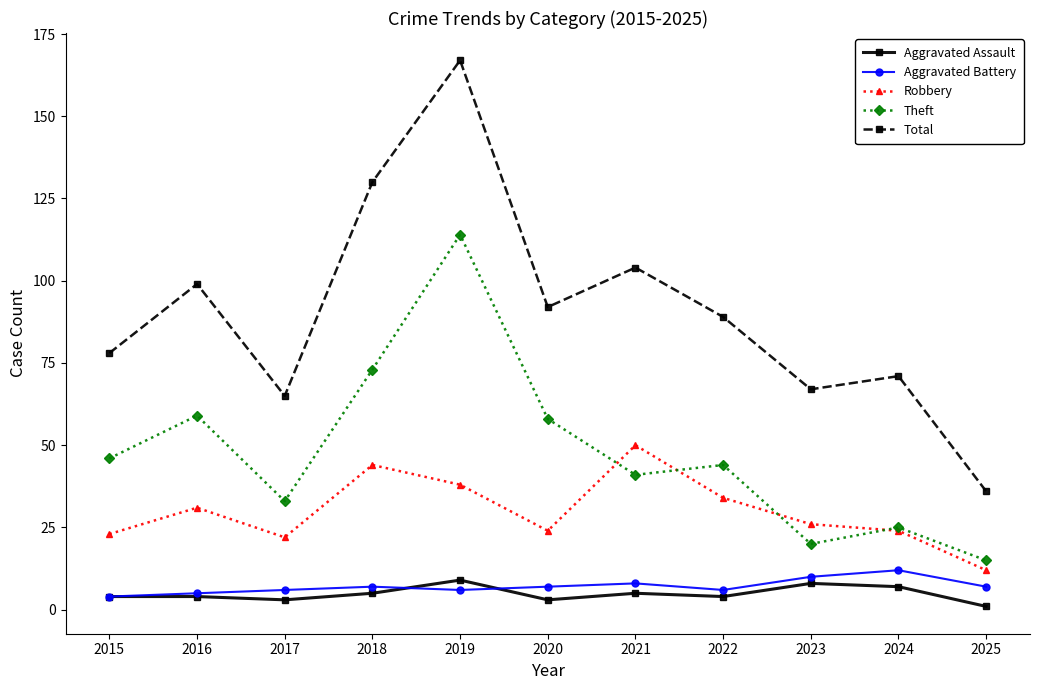

What is the lowest value of the Total series?

36